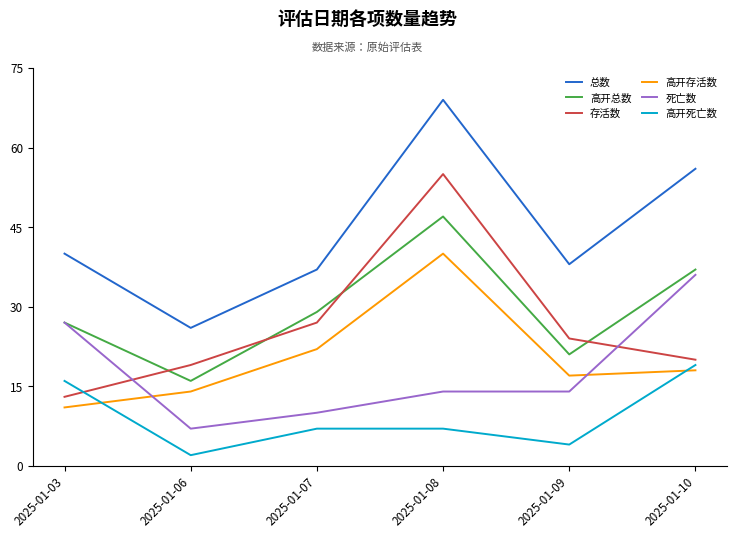

Where does the 存活数 series first go above 24?

2025-01-07